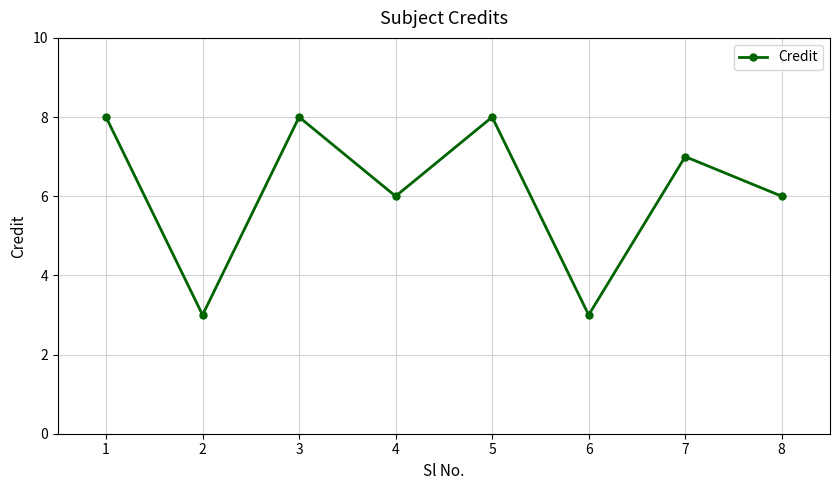

Is it true that the value at 3 is 8?

True